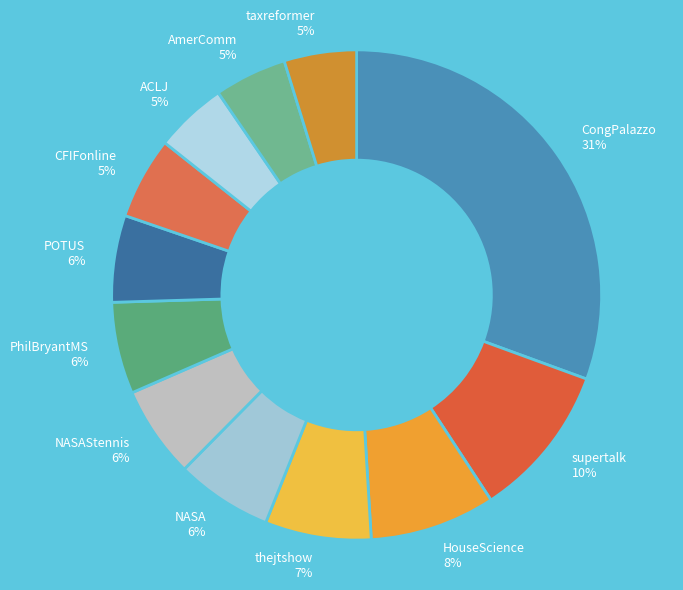

What is the largest slice in the pie chart?

CongPalazzo